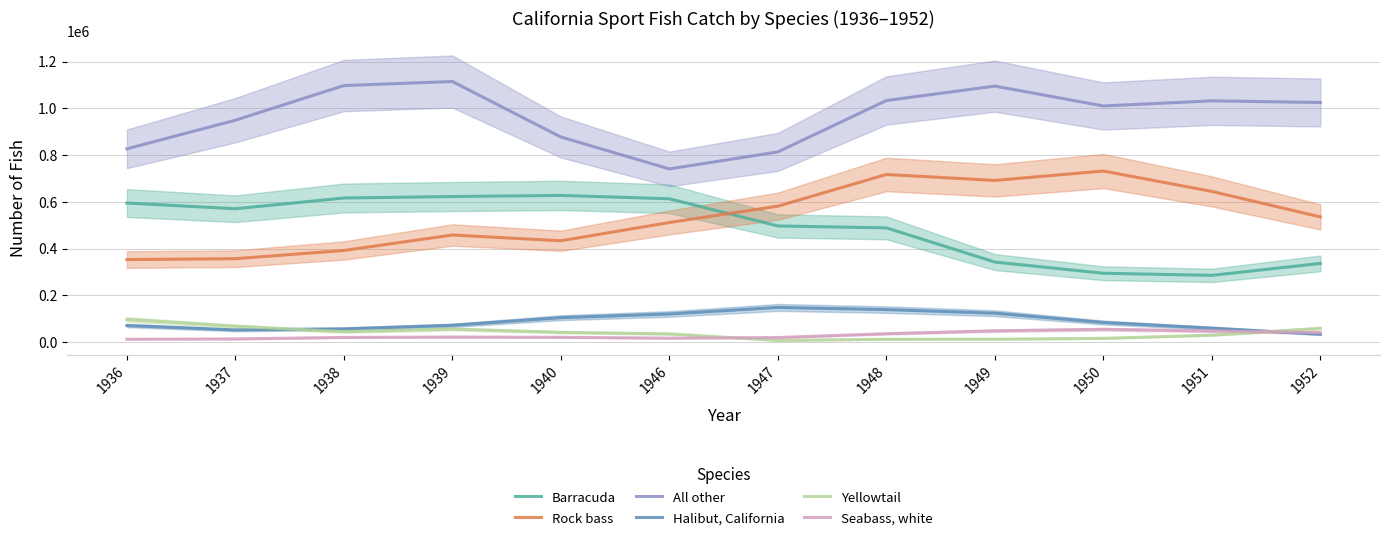

What is the lowest value of the Halibut, California series?

34158.0